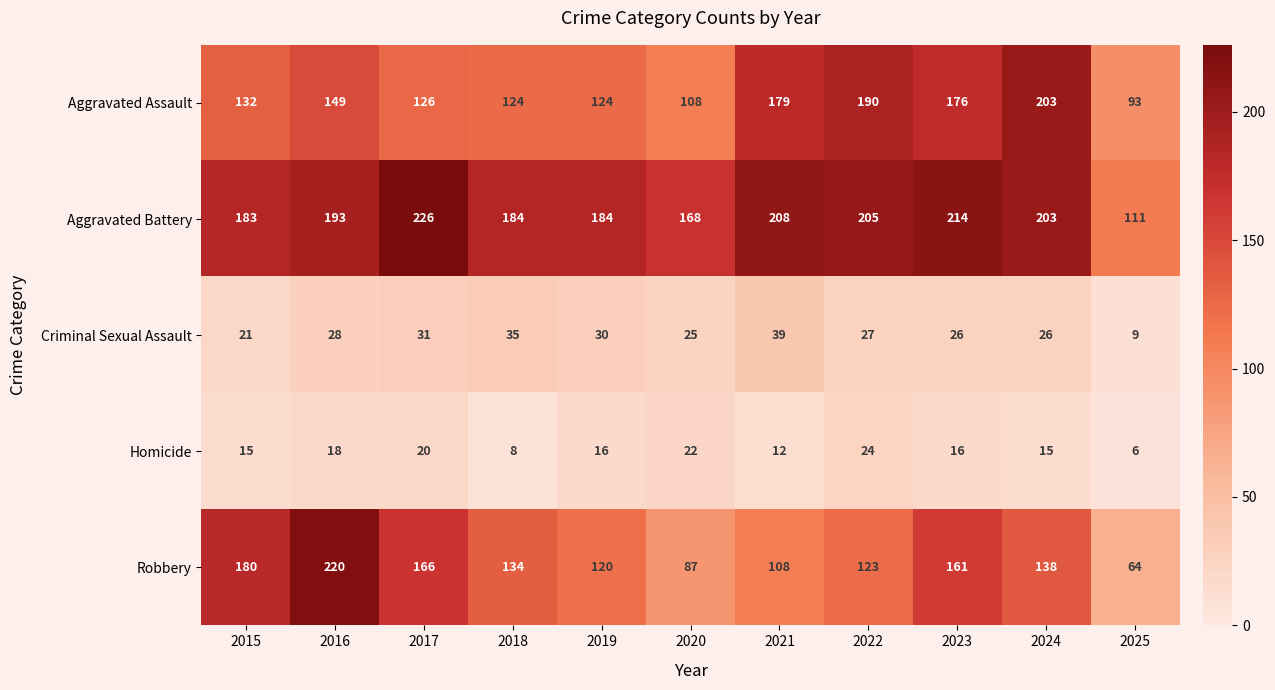

The value of Aggravated Assault at 2015 is 204. True or false?

False